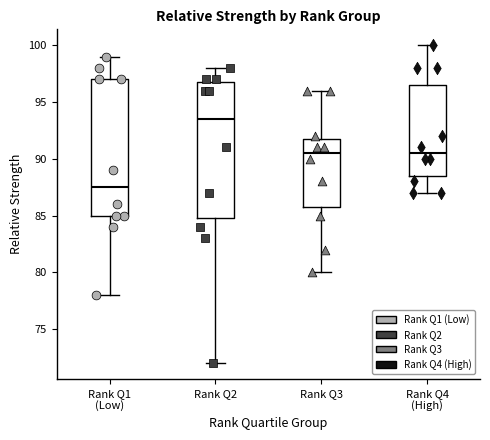

Reading left to right, read every box against the y-axis: the position of its median line, the range the box covers, and the ends of its whiskers. The values are not printed on the chart, so give them approximately, as read against the axis.

Rank Q1 (Low): median 87.5, box 85.0 to 97.0, whiskers 78.0 to 99.0
Rank Q2: median 93.5, box 85.0 to 97.0, whiskers 72.0 to 98.0
Rank Q3: median 90.5, box 86.0 to 92.0, whiskers 80.0 to 96.0
Rank Q4 (High): median 90.5, box 88.5 to 96.5, whiskers 87.0 to 100.0